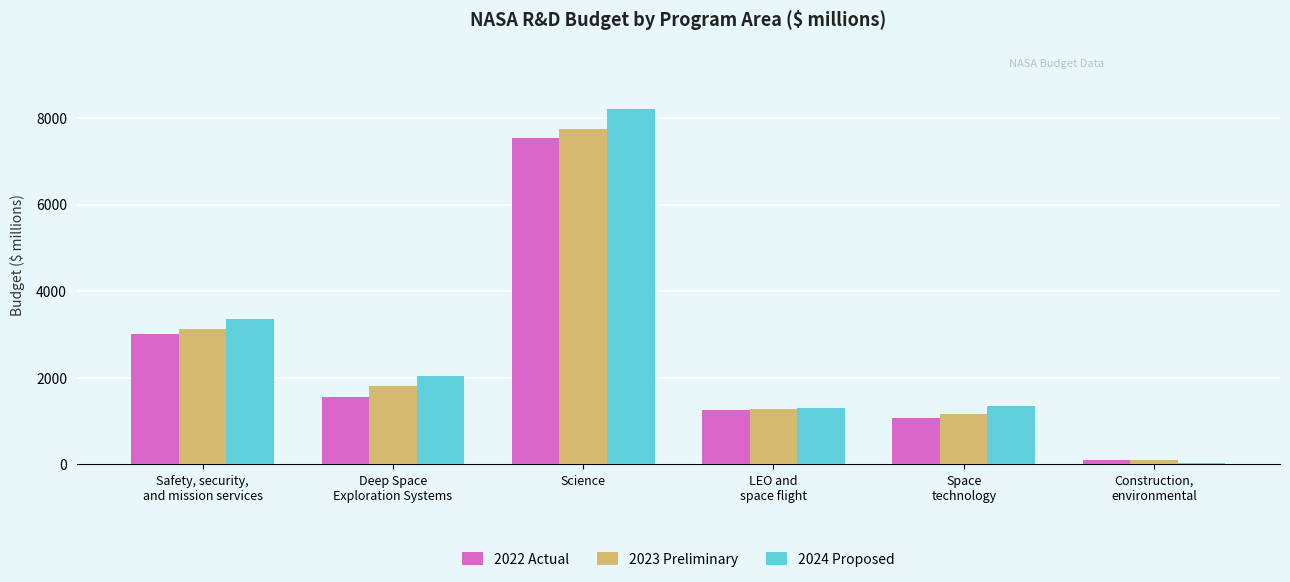

How many groups of bars are there?

6